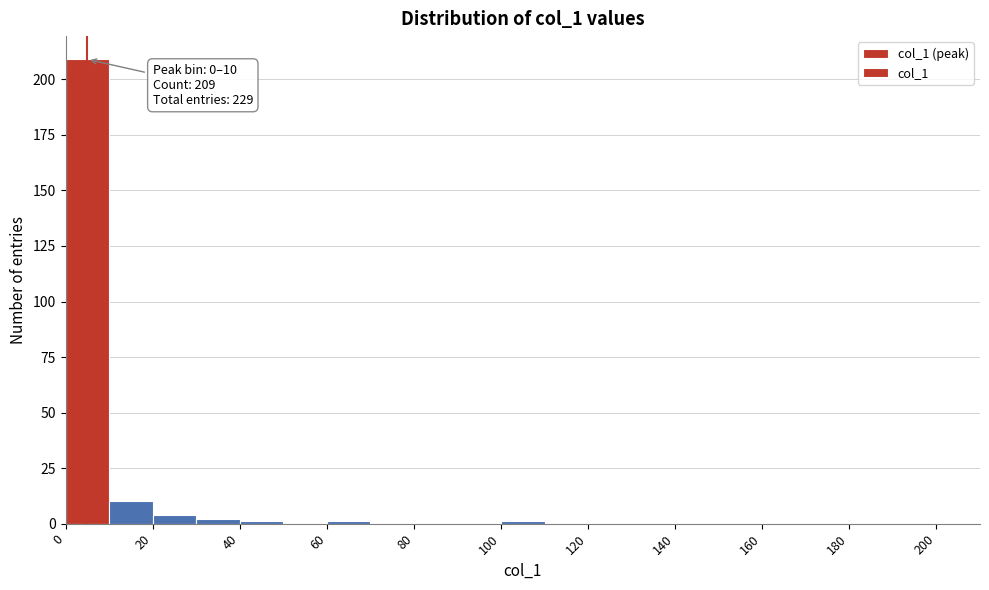

Which range on the x-axis has the tallest bar?

0 to 10